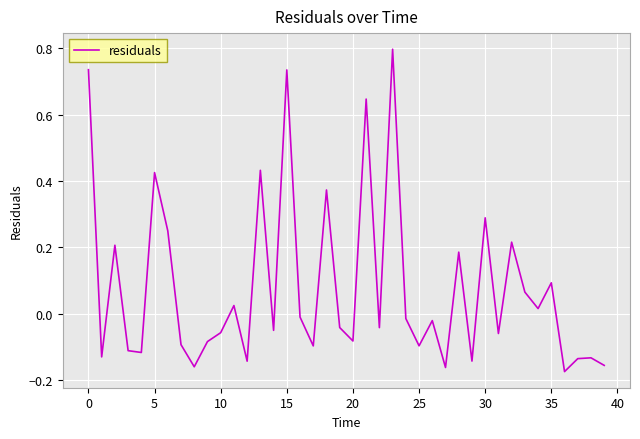

What is the difference between the maximum and minimum values?

1.0